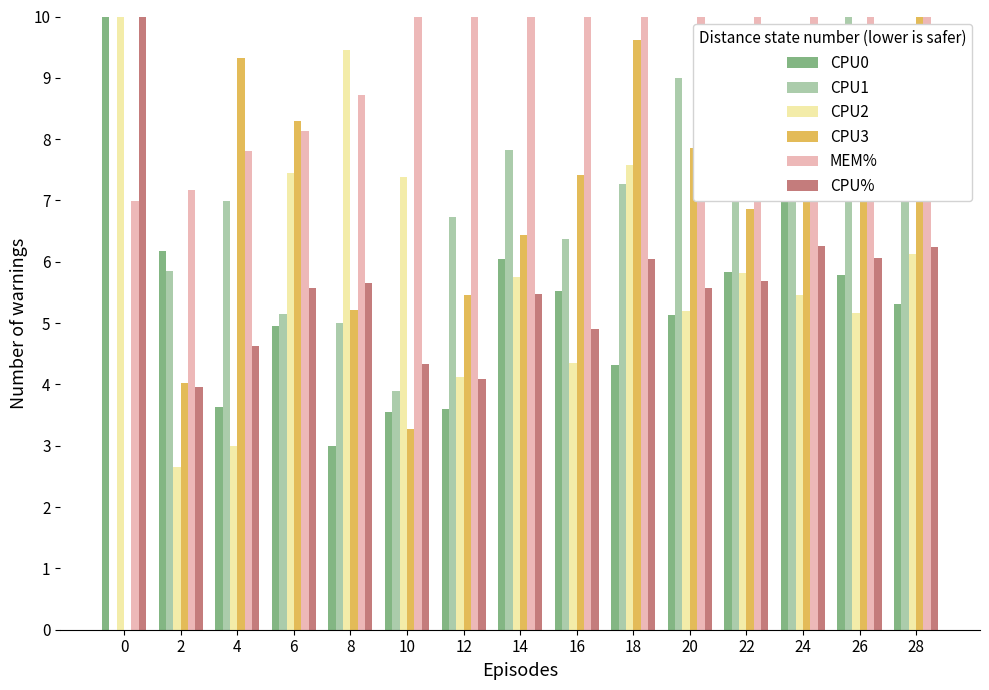

How many data points in CPU1 are above 6?

10